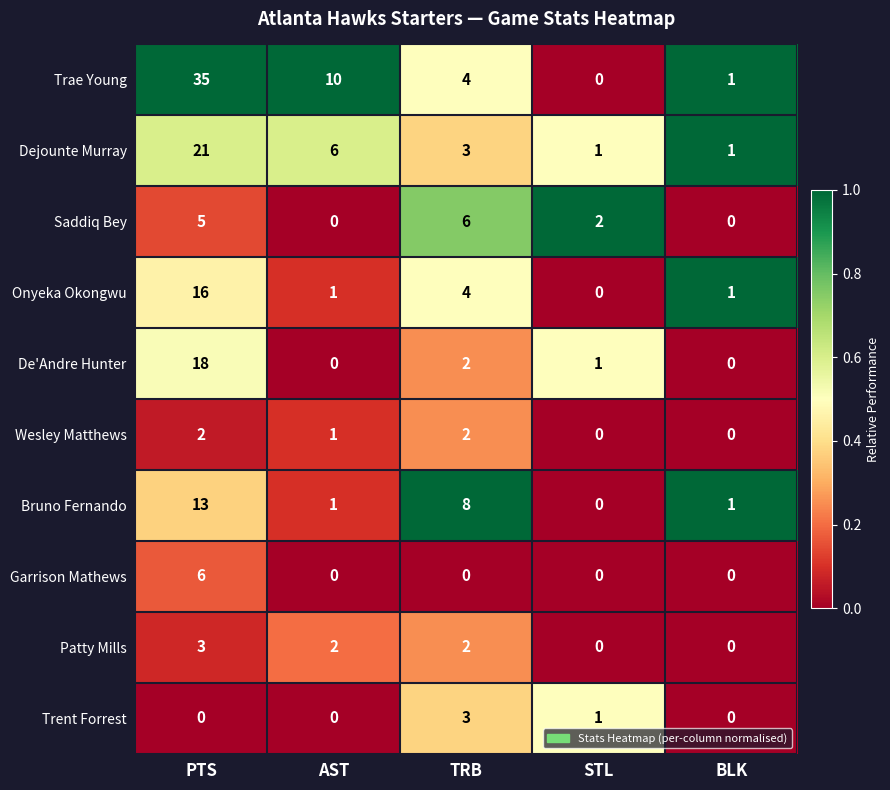

How many categories are shown in the chart?

5